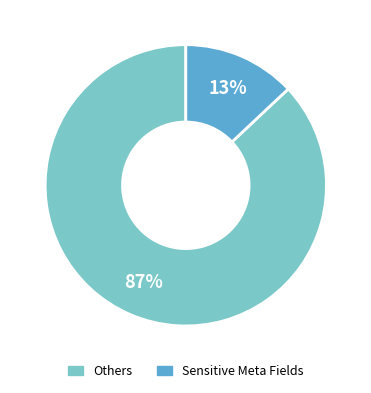

Count the number of slices in the pie.

2